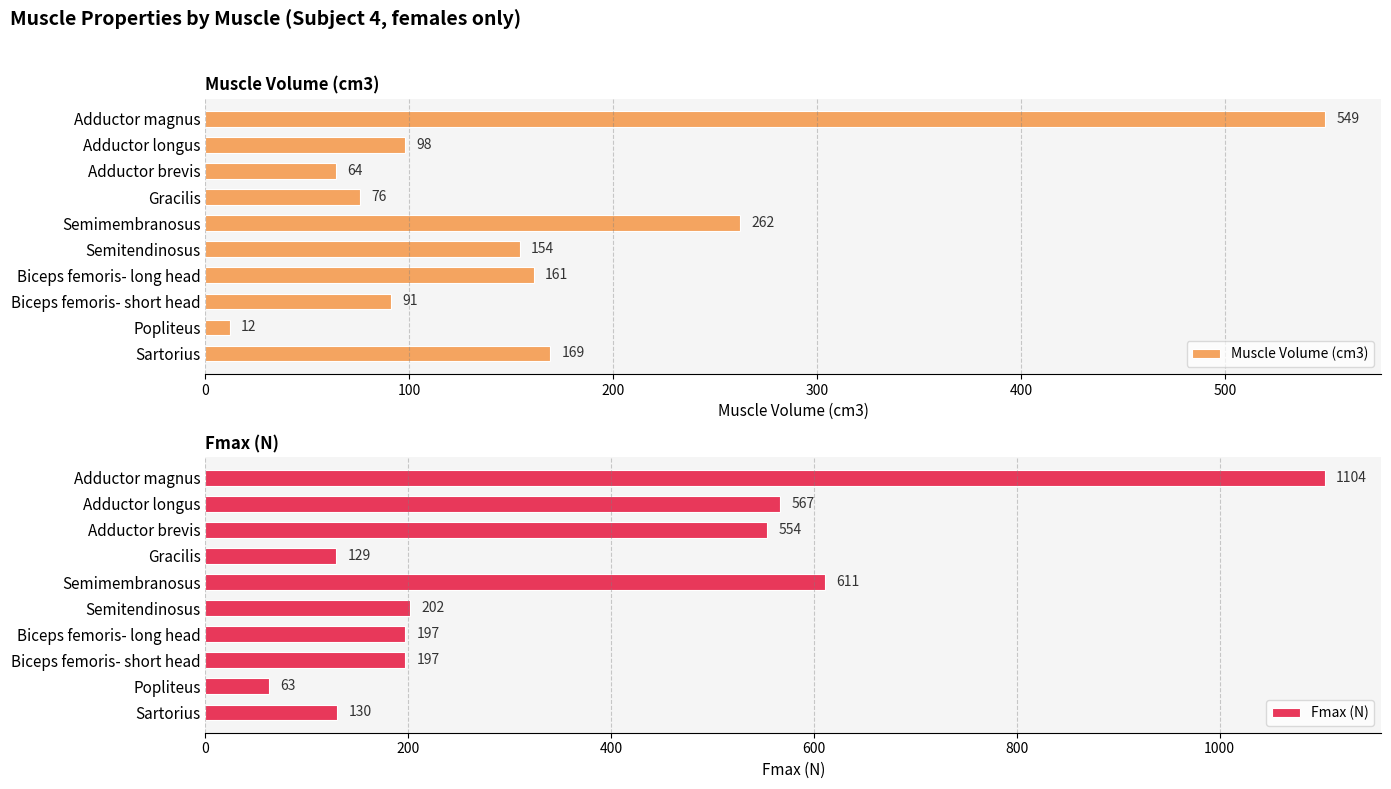

Which series has the largest range (max minus min)?

Fmax (N)